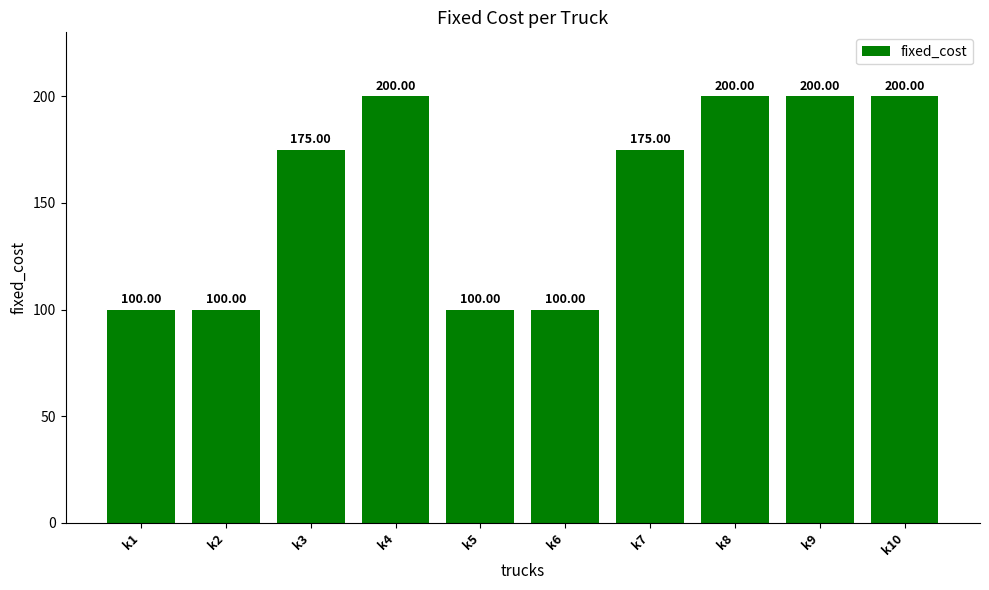

Reading left to right, list all the values displayed in this chart.

k1=100	k2=100	k3=175	k4=200	k5=100	k6=100	k7=175	k8=200	k9=200	k10=200